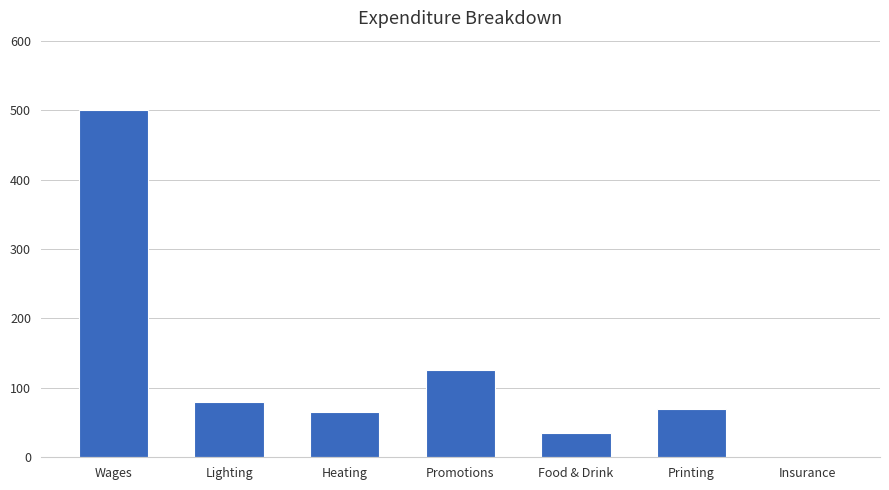

The chart shows a value of 93 at Heating. True or false?

False